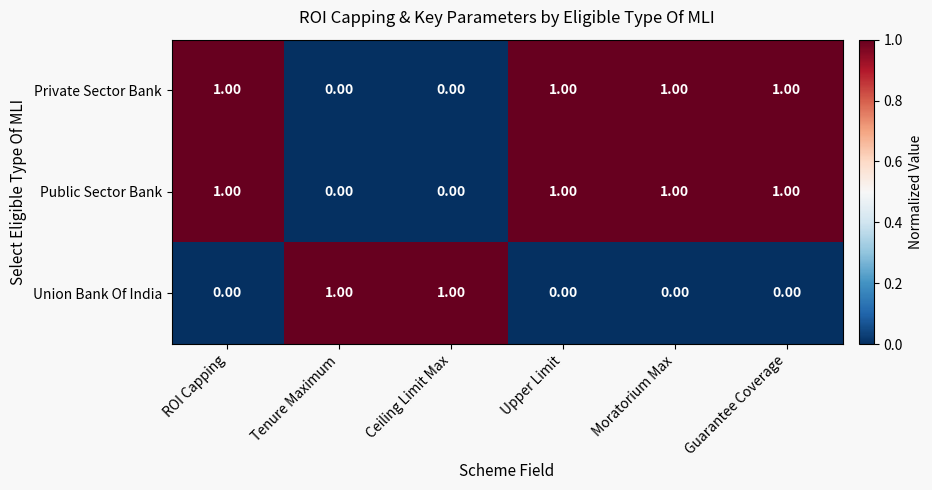

What is the sum of all Public Sector Bank values?

4